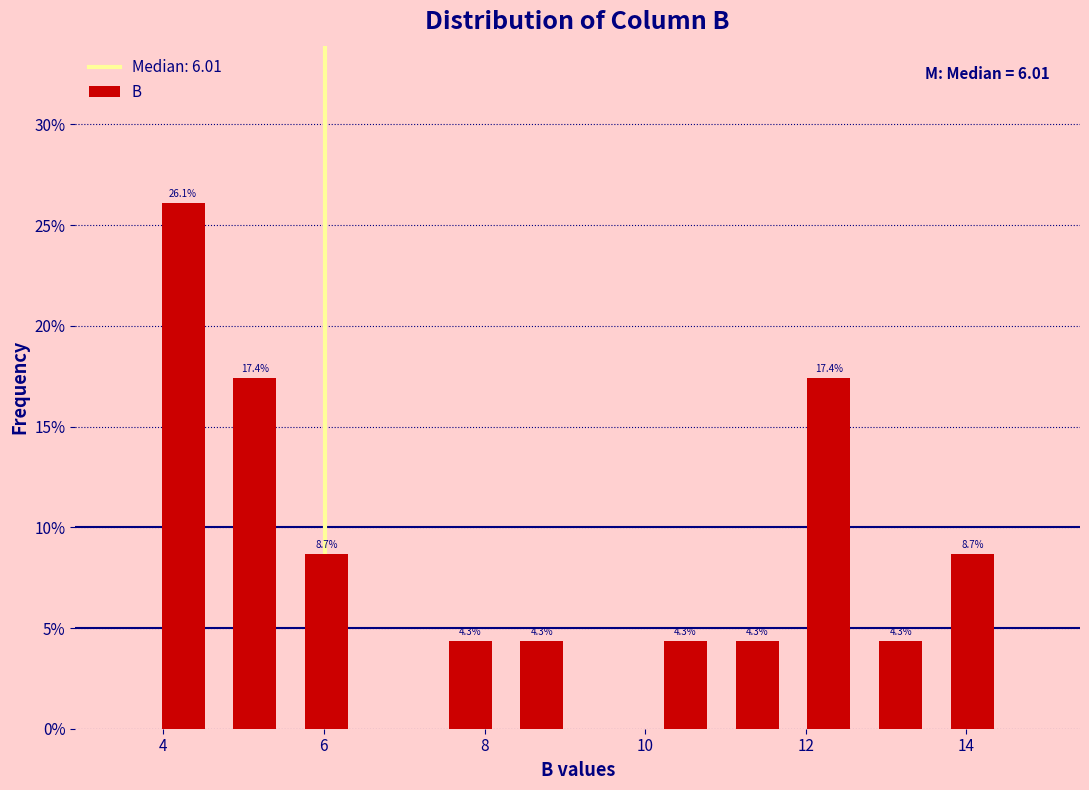

Which range on the x-axis has the tallest bar?

3.8 to 4.6